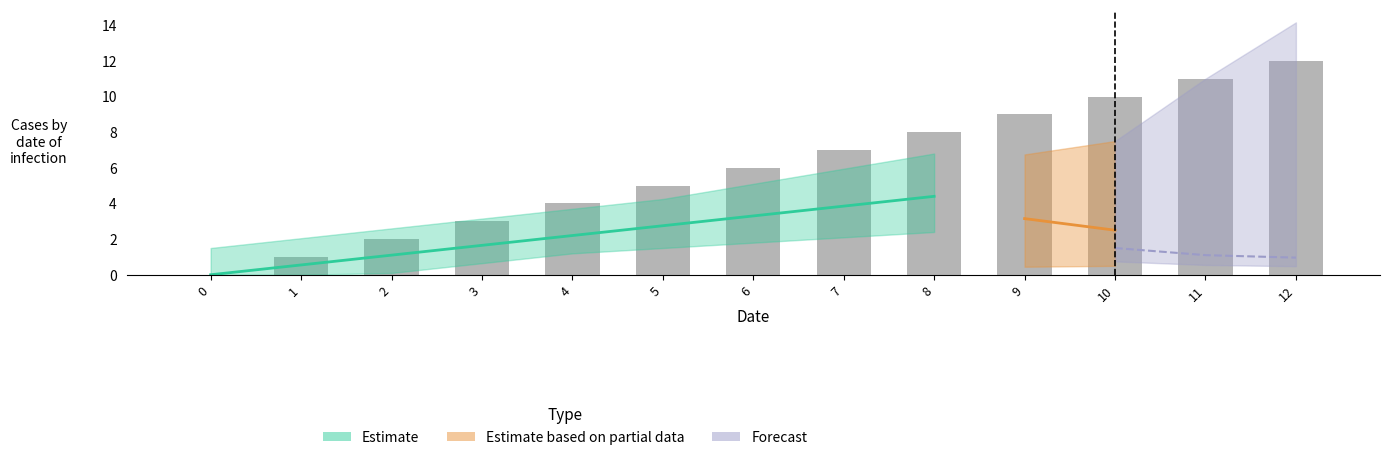

What is the sum of the values at 6 and 8?

14